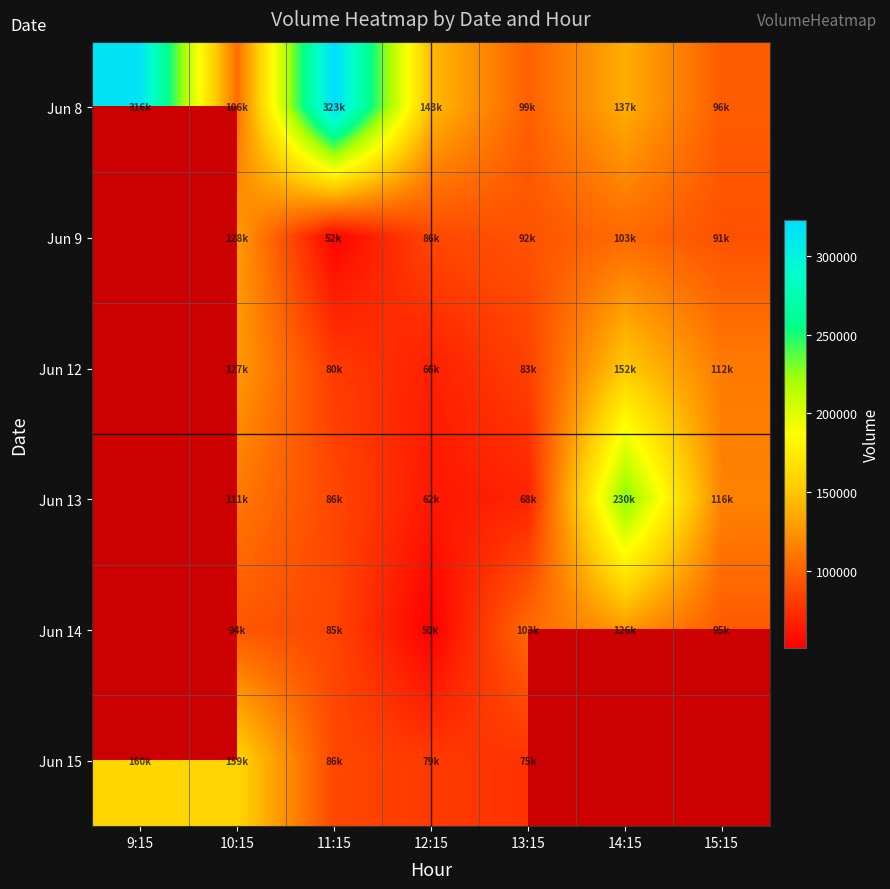

True or false: Jun 15 has a value of 75680.0 at 13:15.

True